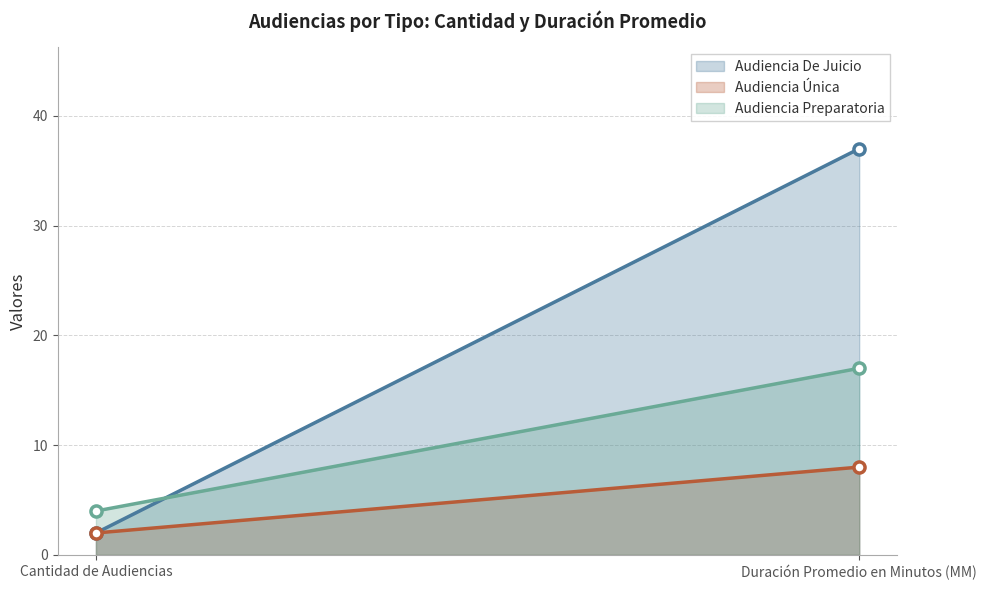

Is the value of Audiencia Única at Duración Promedio en Minutos (MM) greater than the value of Audiencia De Juicio at Cantidad de Audiencias?

Yes